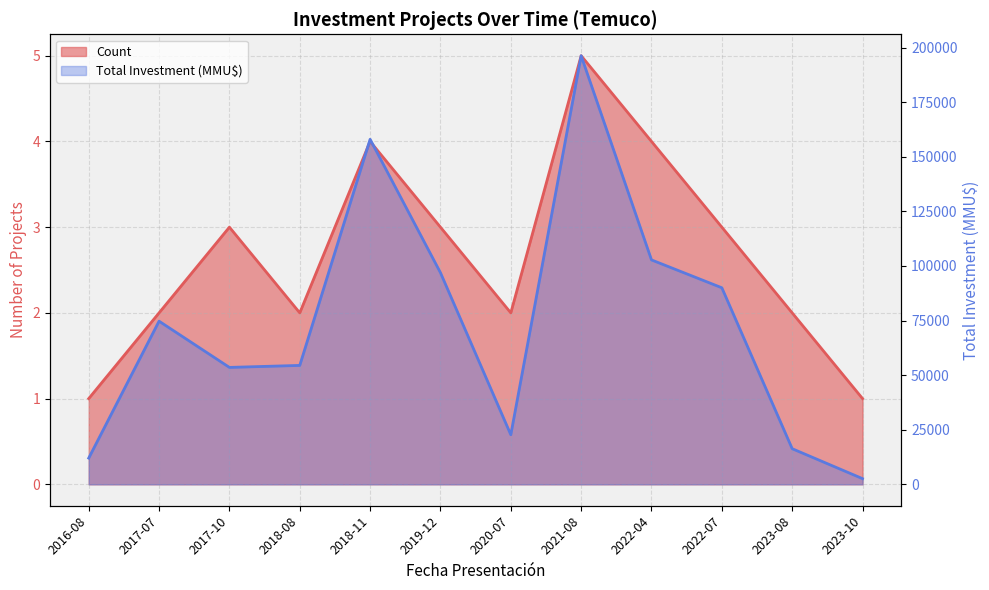

Where does the Count series first go above 3?

2018-11